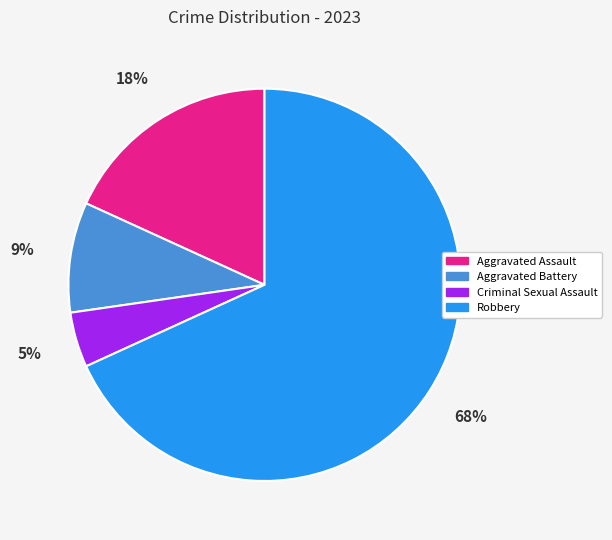

Is there a majority slice in this chart?

Yes